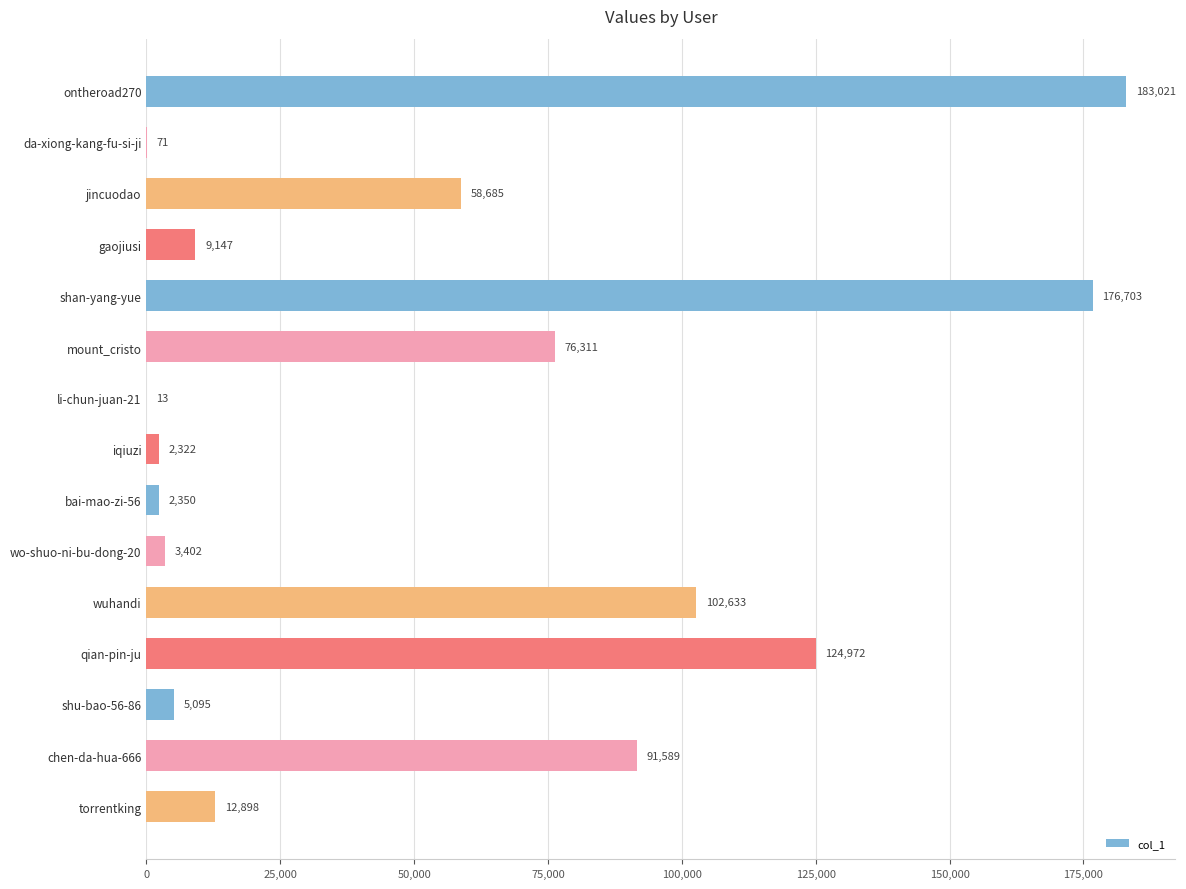

Where is the data nearest to the value 91517?

chen-da-hua-666